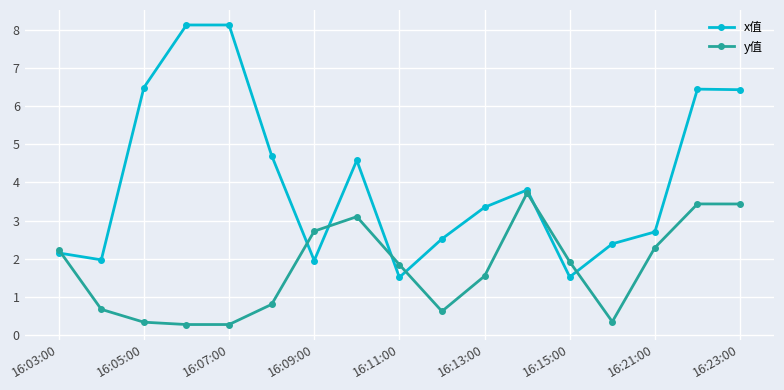

Which series has the widest spread of values?

x值